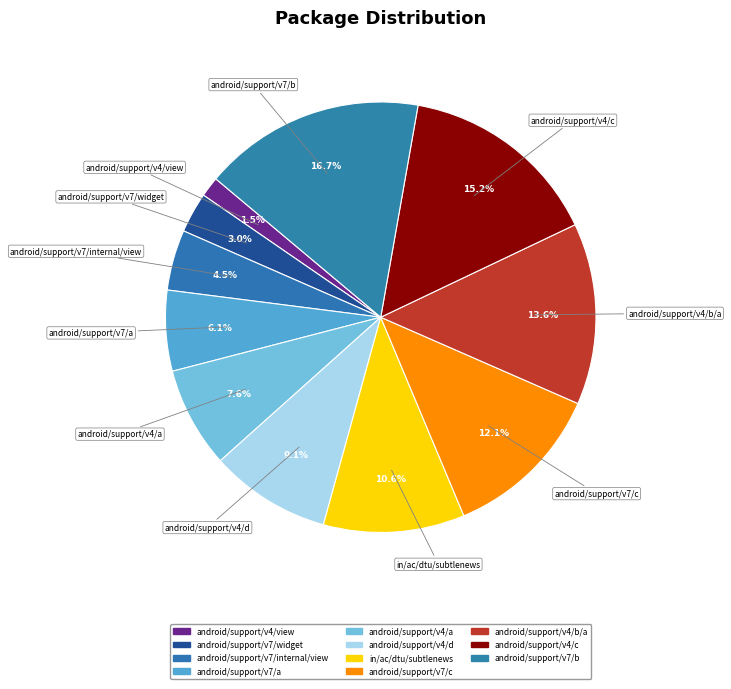

Does any single category account for the majority?

No